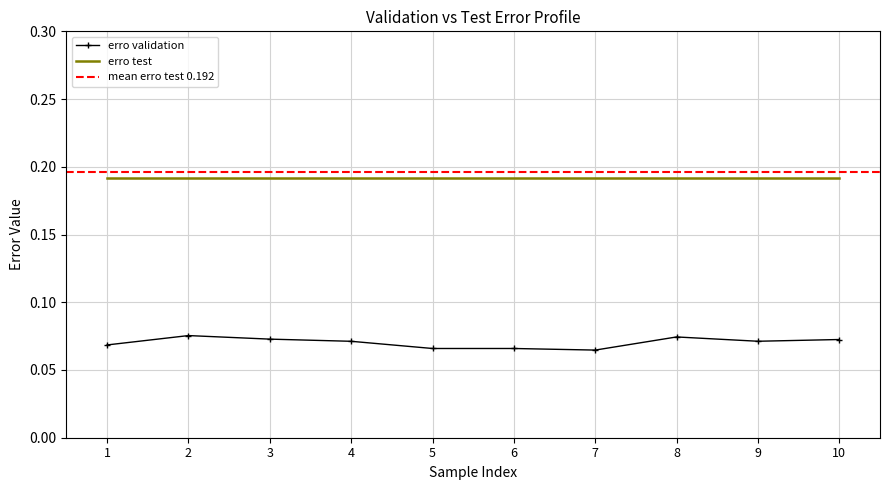

True or false: erro validation and erro test intersect in this chart.

False